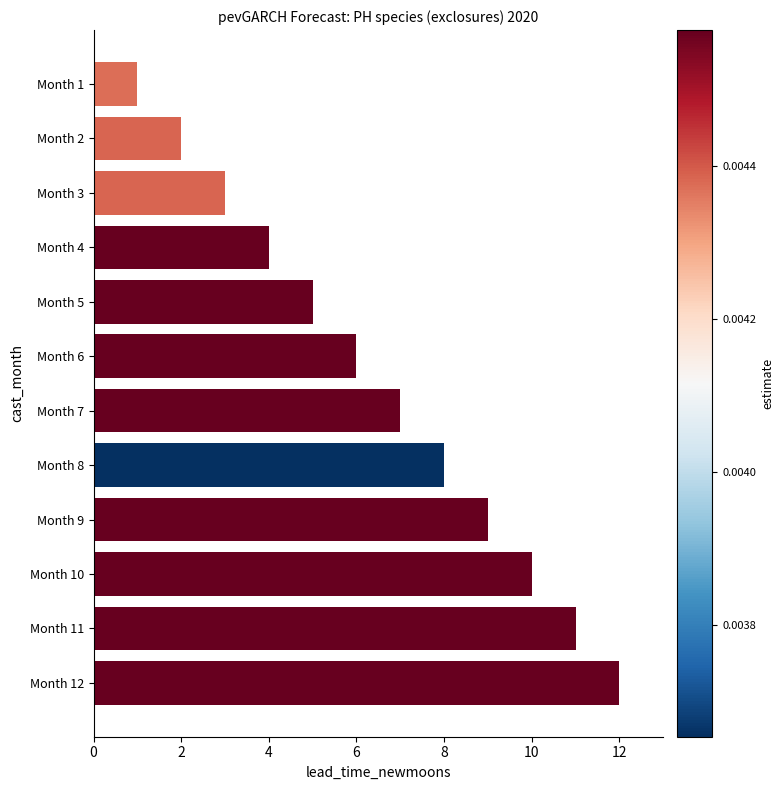

What is the difference between the maximum and minimum values?

11